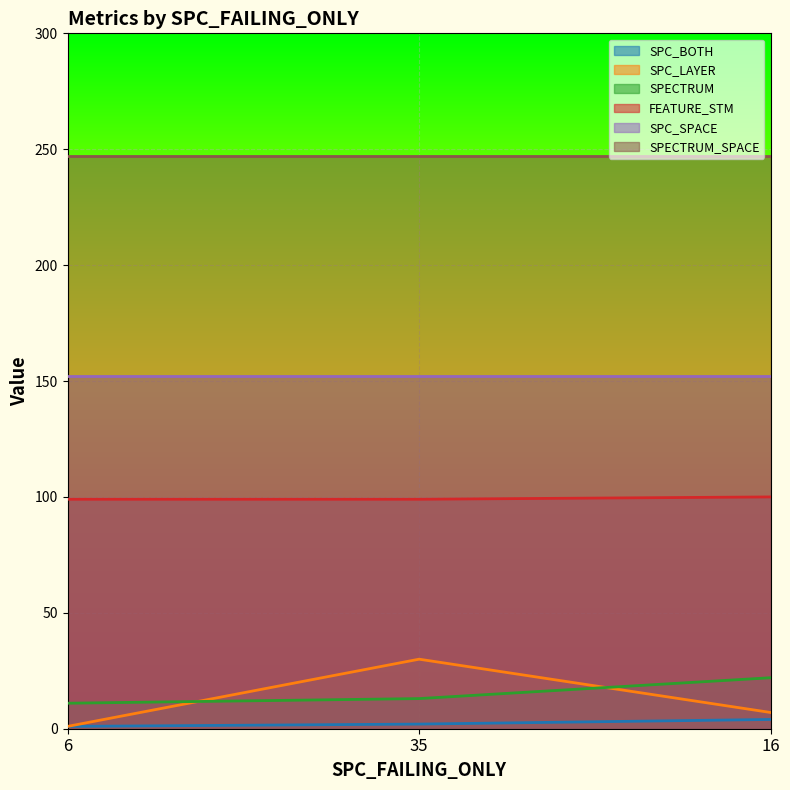

How many SPC_LAYER values are between 1 and 30?

3